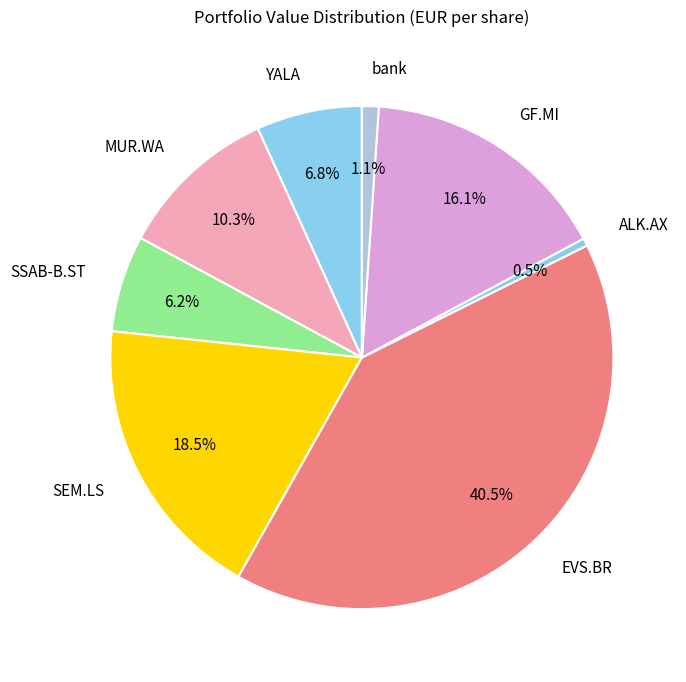

Is there a majority slice in this chart?

No